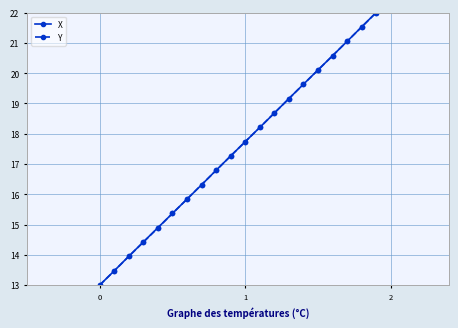

What is the value of the Y point at the 14th from the left?

19.2